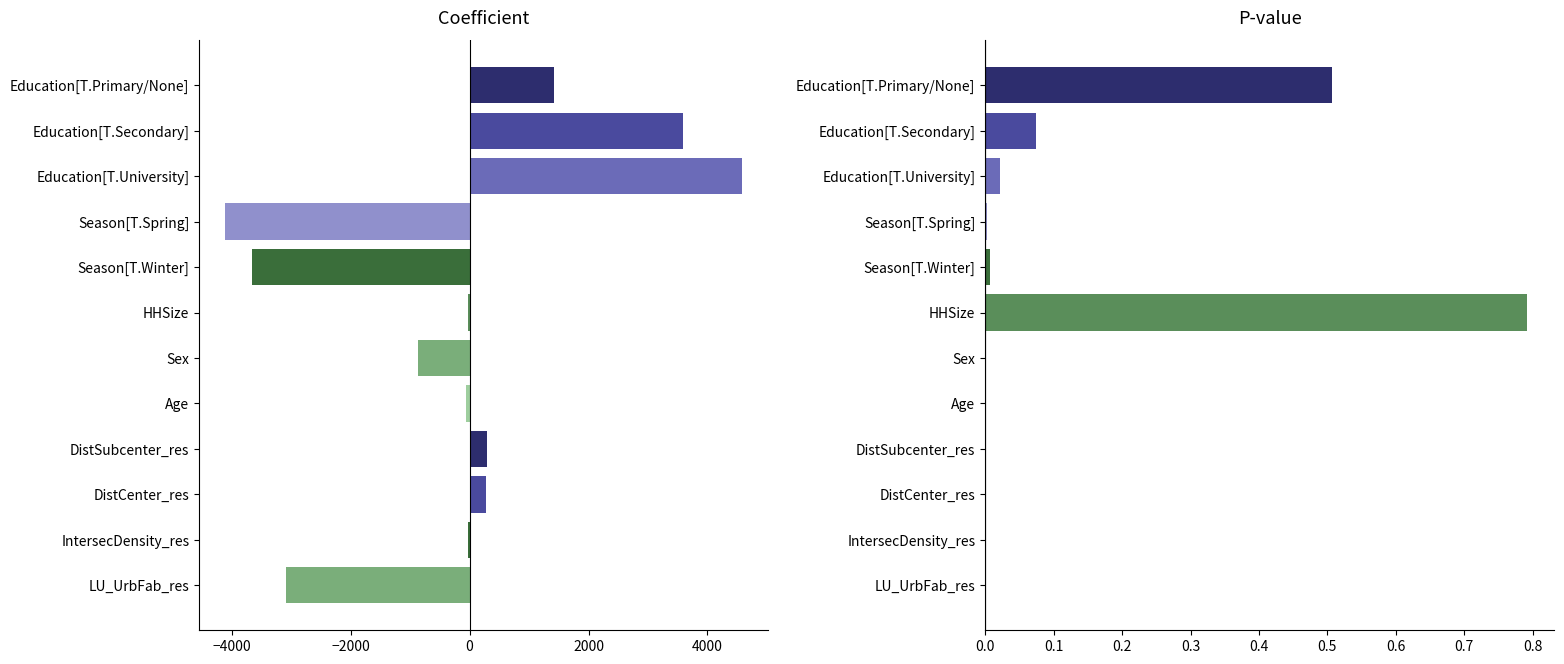

List the series in order of their peak value, lowest first.

p_value, coefficient